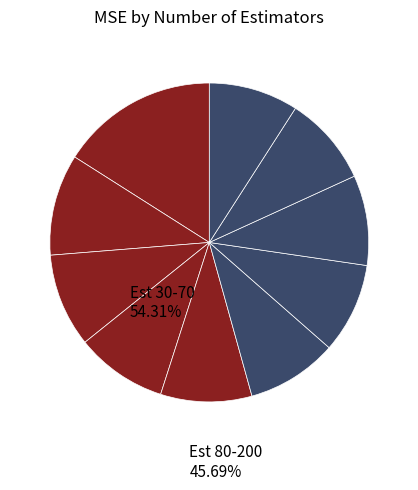

Count the number of slices in the pie.

10